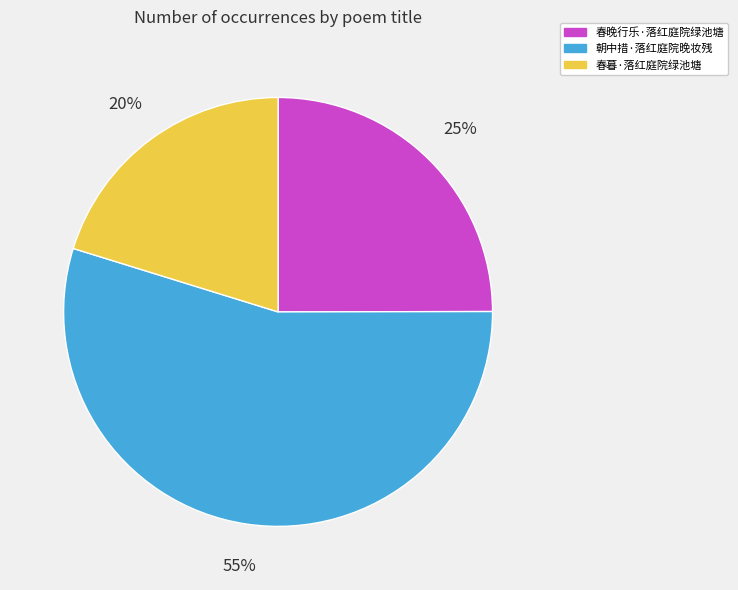

To the nearest percent, what is the combined percentage of 朝中措·落红庭院晚妆残 and 春暮·落红庭院绿池塘?

75%